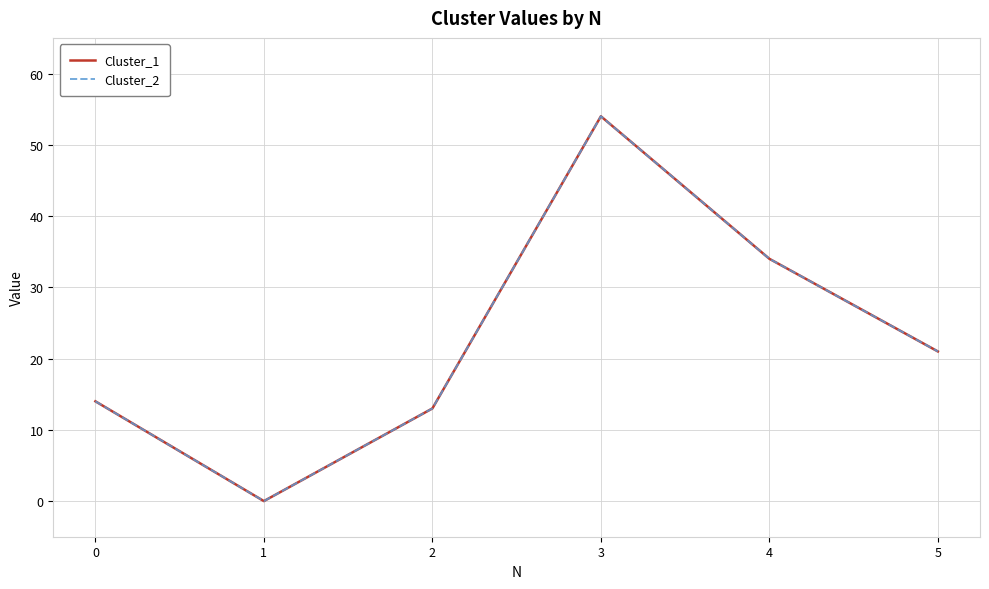

True or false: Cluster_1 and Cluster_2 intersect in this chart.

False